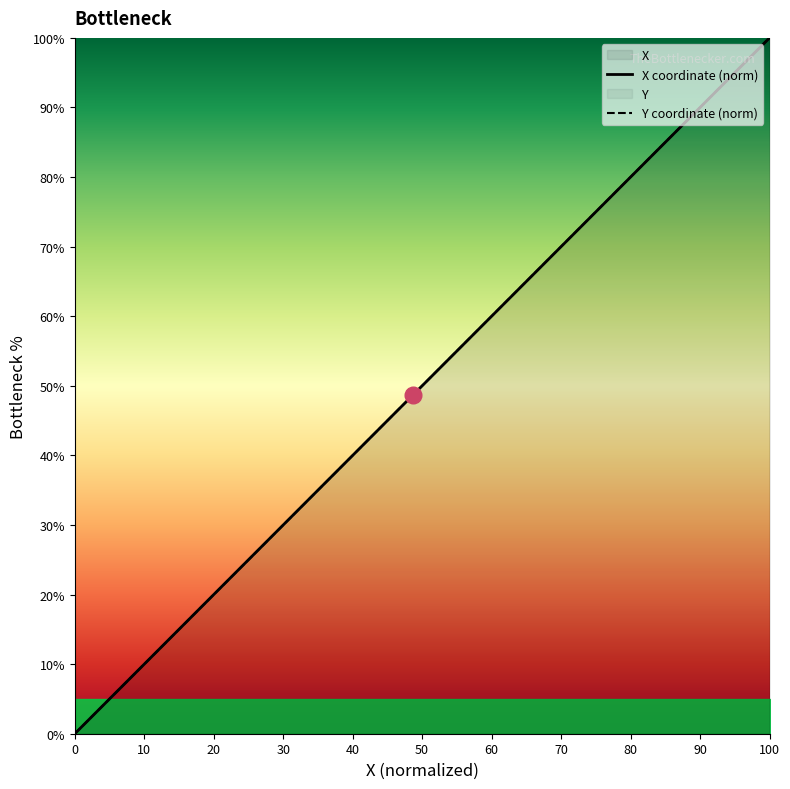

How many lines are shown in the chart?

2